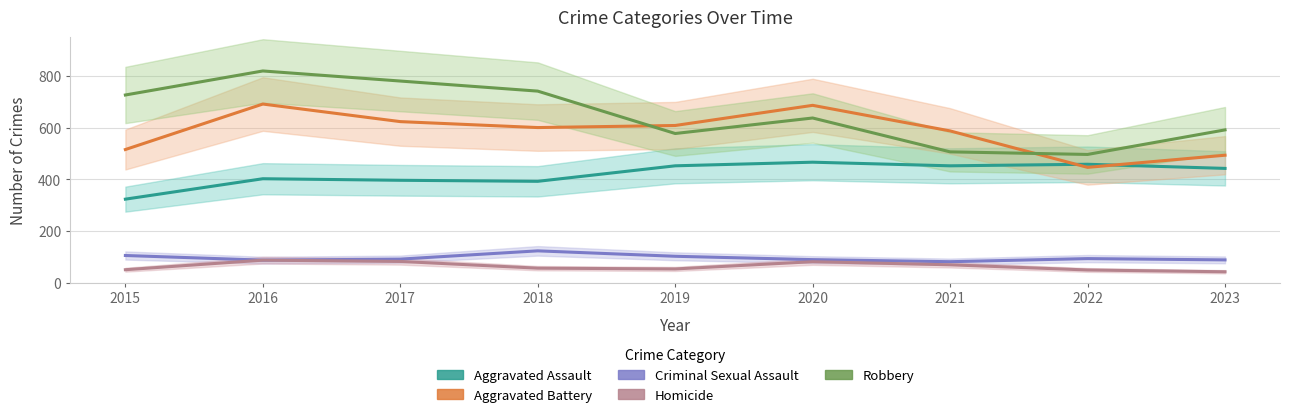

Reading left to right, list all the values displayed in this chart.

Aggravated Assault: 323	402	396	392	452	466	452	458	442
Aggravated Battery: 515	691	623	600	608	686	587	446	493
Criminal Sexual Assault: 105	87	91	123	102	89	81	93	88
Homicide: 50	87	82	56	53	81	69	49	42
Robbery: 726	819	780	741	577	637	506	496	591